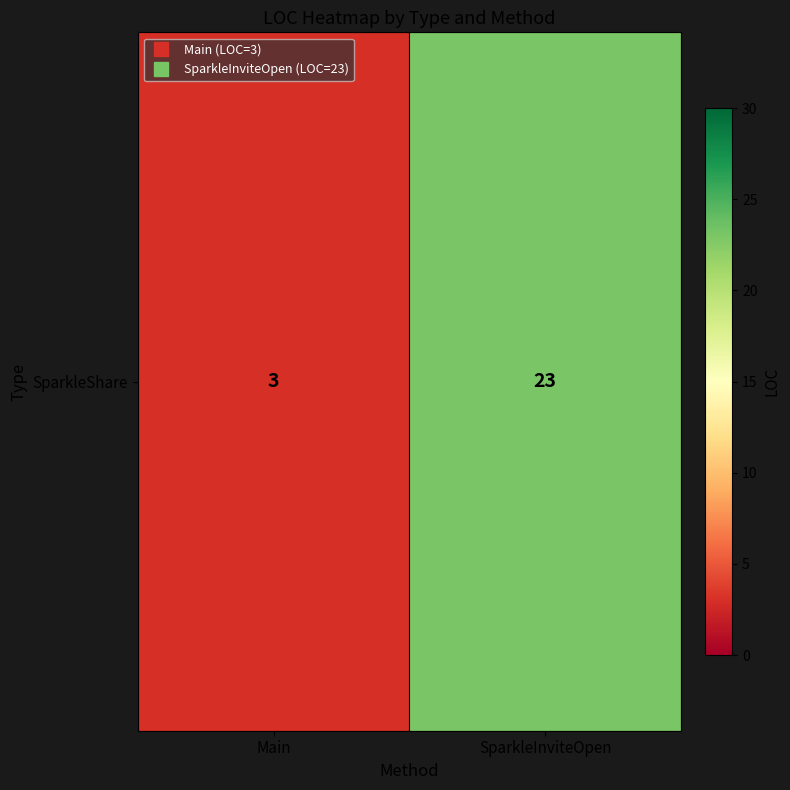

Reading right to left, extract all data points from this chart.

SparkleInviteOpen=23	Main=3